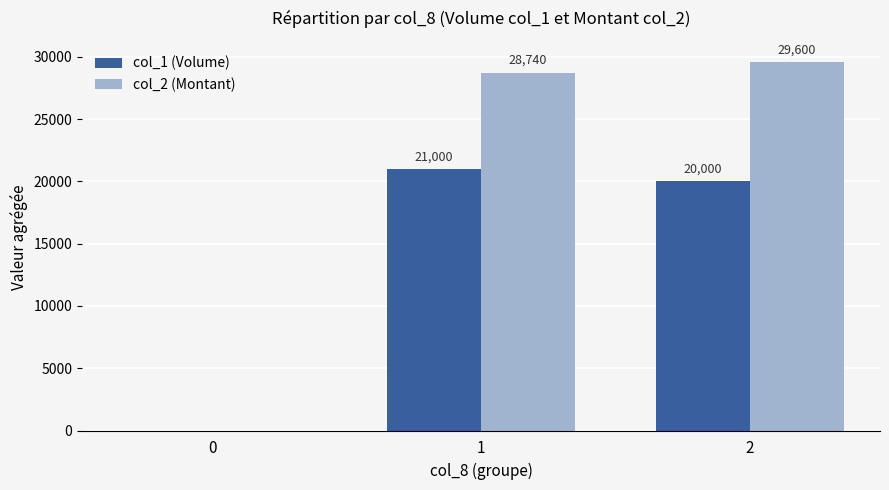

At which label does col_1 (Volume) first exceed 20000?

1